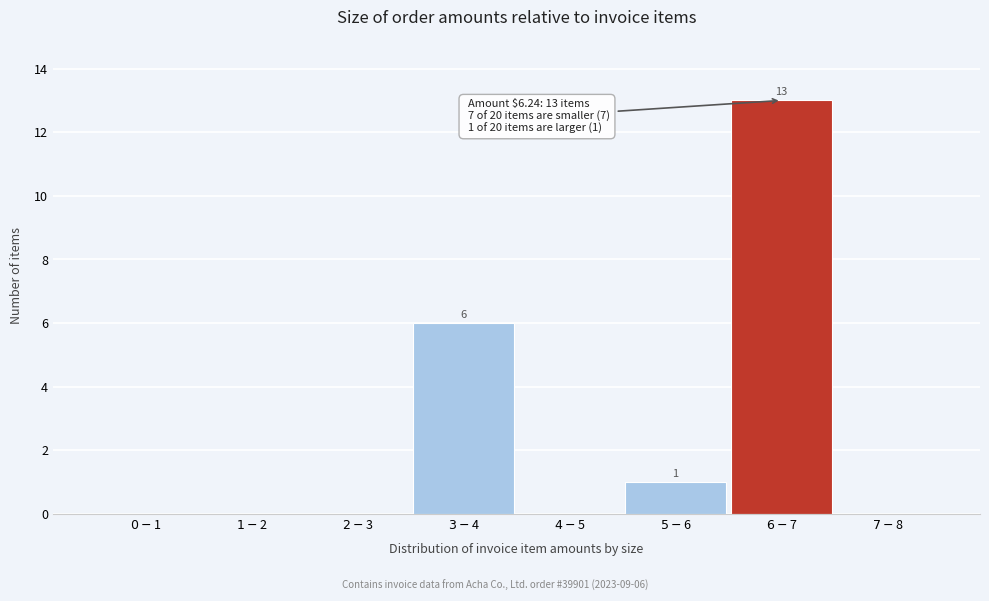

What is the sum of all values?

20